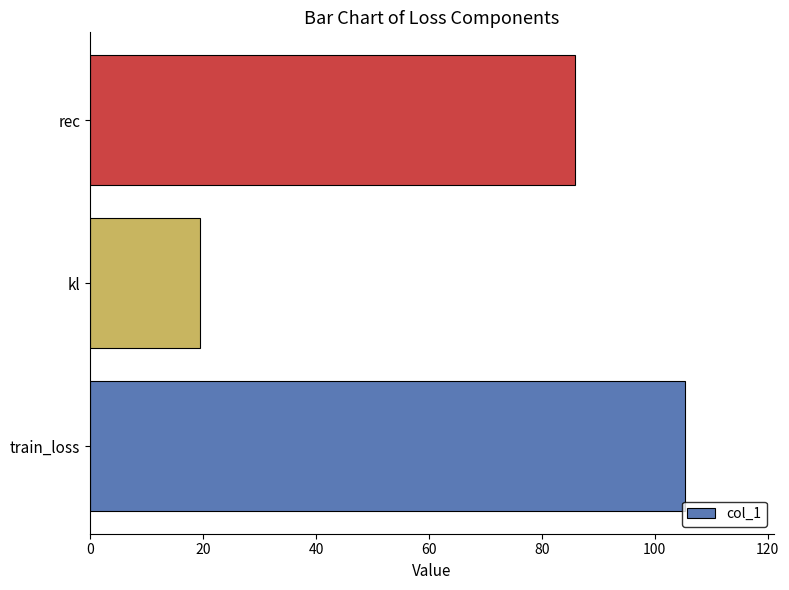

Reading bottom to top, what are all the values shown in this chart?

train_loss=105.3	kl=19.4	rec=85.9